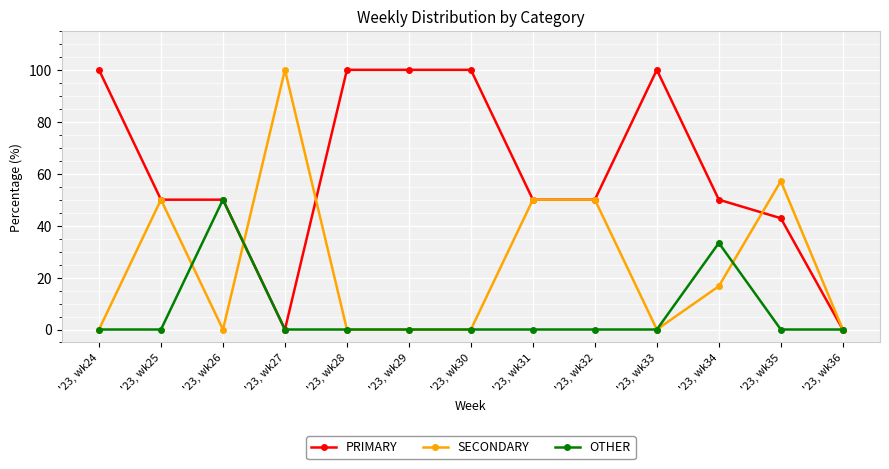

List the series in order of their overall mean, lowest first.

OTHER, SECONDARY, PRIMARY